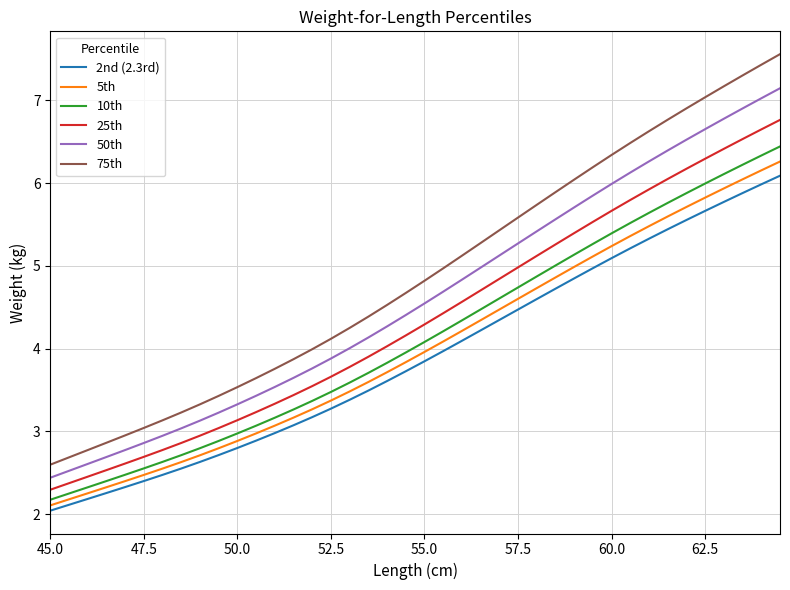

What is the minimum value shown in the chart?

2.0